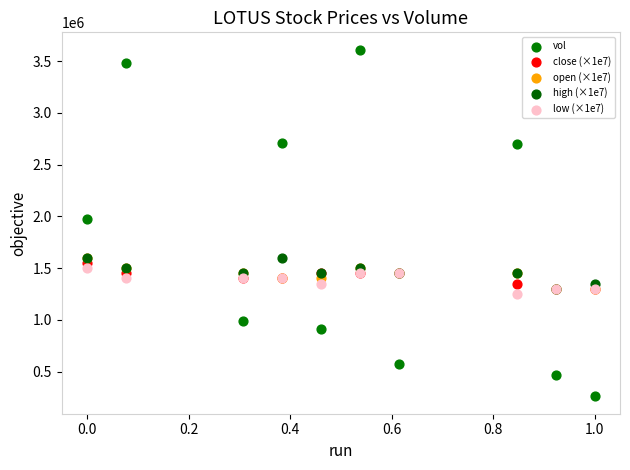

In the vol series, what Y value is closest to 1936050?

1978500.0